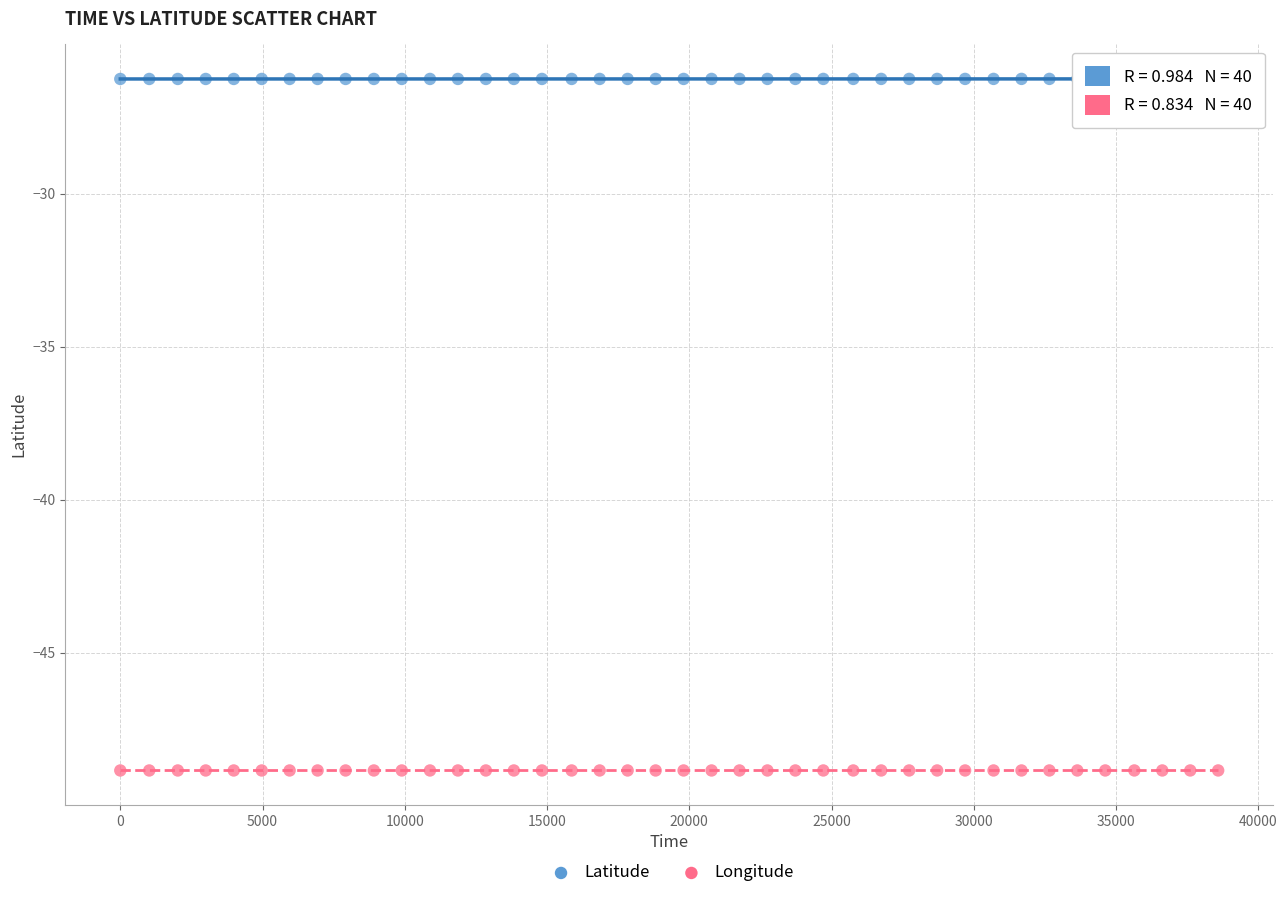

Which series reaches the minimum Y coordinate?

Longitude